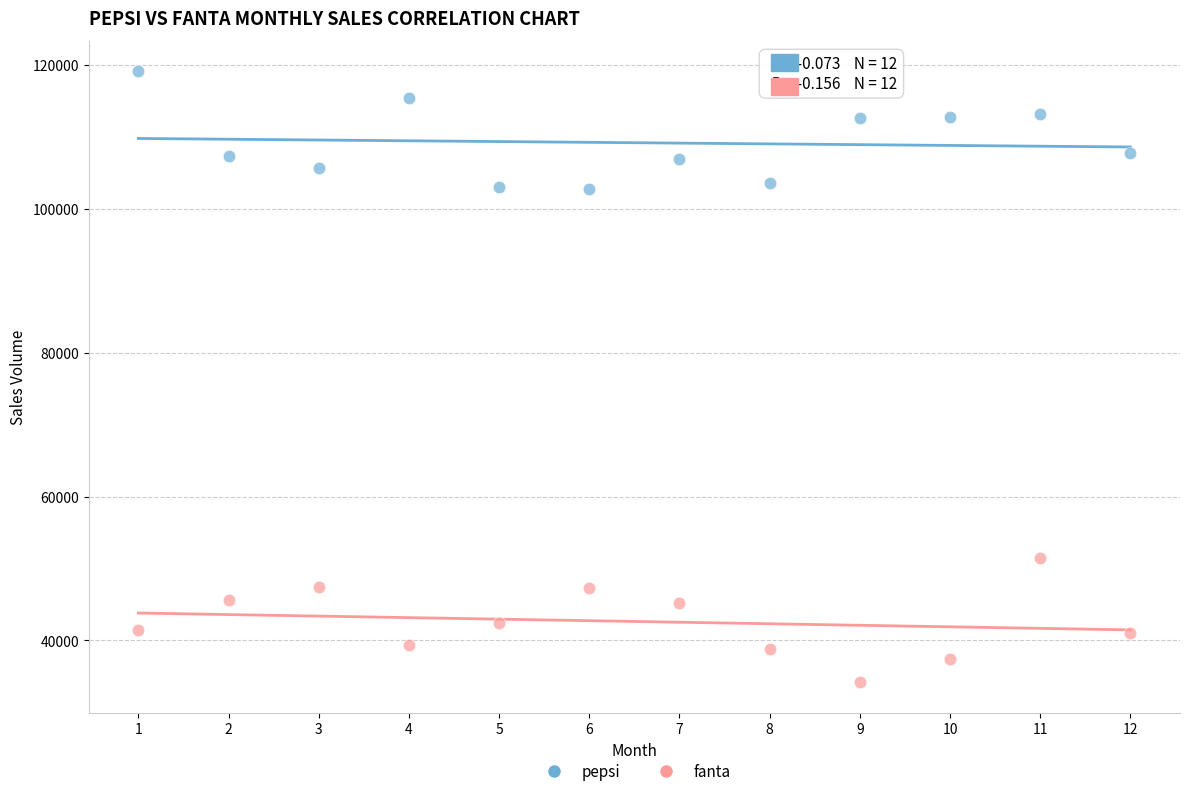

Across all series, what Y value is closest to 76627?

51504